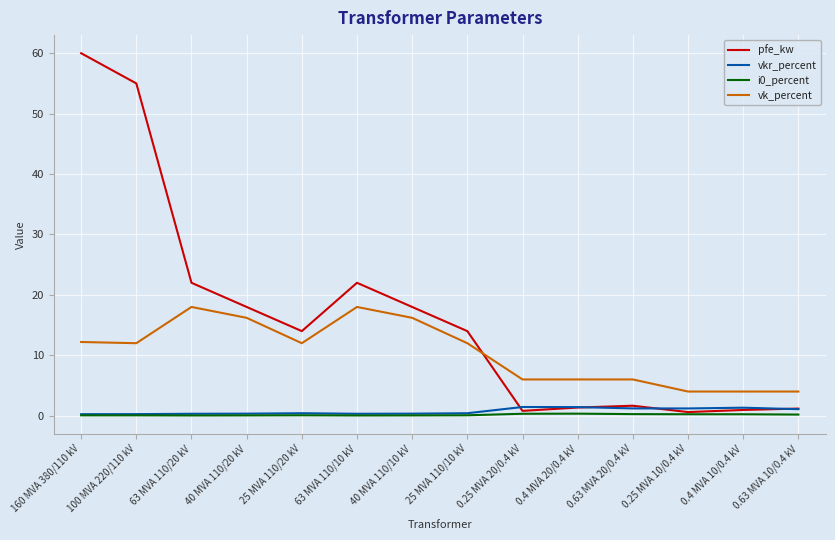

True or false: vk_percent and i0_percent cross at least once.

False